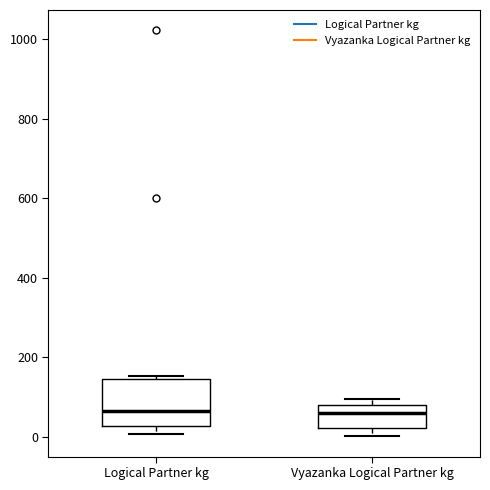

Reading left to right, read every box against the y-axis: the position of its median line, the range the box covers, and the ends of its whiskers. The values are not printed on the chart, so give them approximately, as read against the axis.

Logical Partner kg: median 60, box 20 to 140, whiskers 0 to 160
Vyazanka Logical Partner kg: median 60, box 20 to 80, whiskers 0 to 100